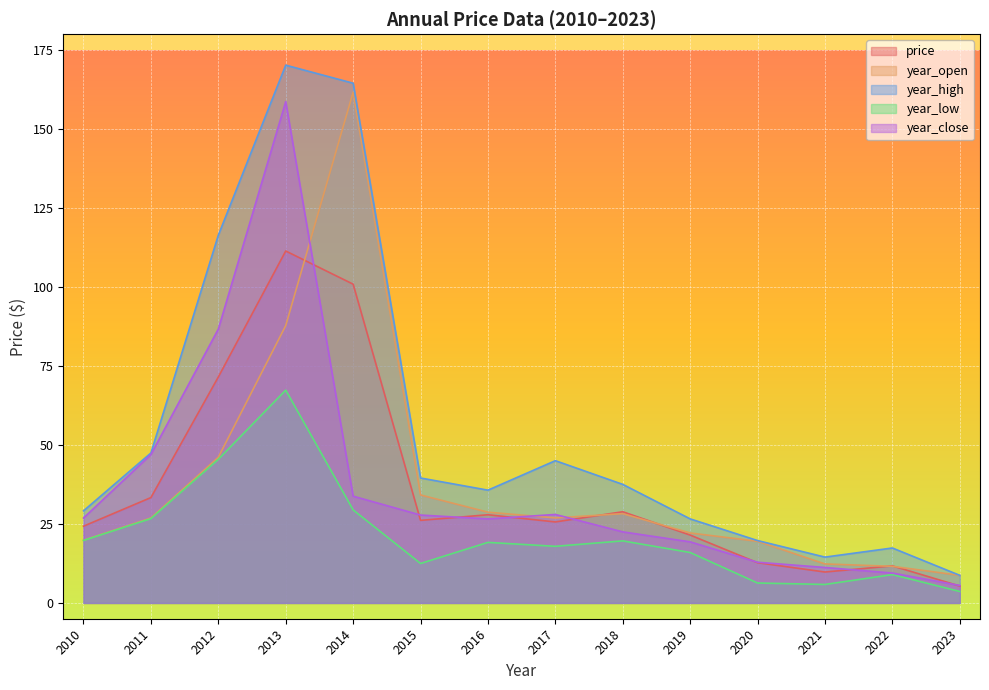

The price series shows 11.0 at 2018. True or false?

False